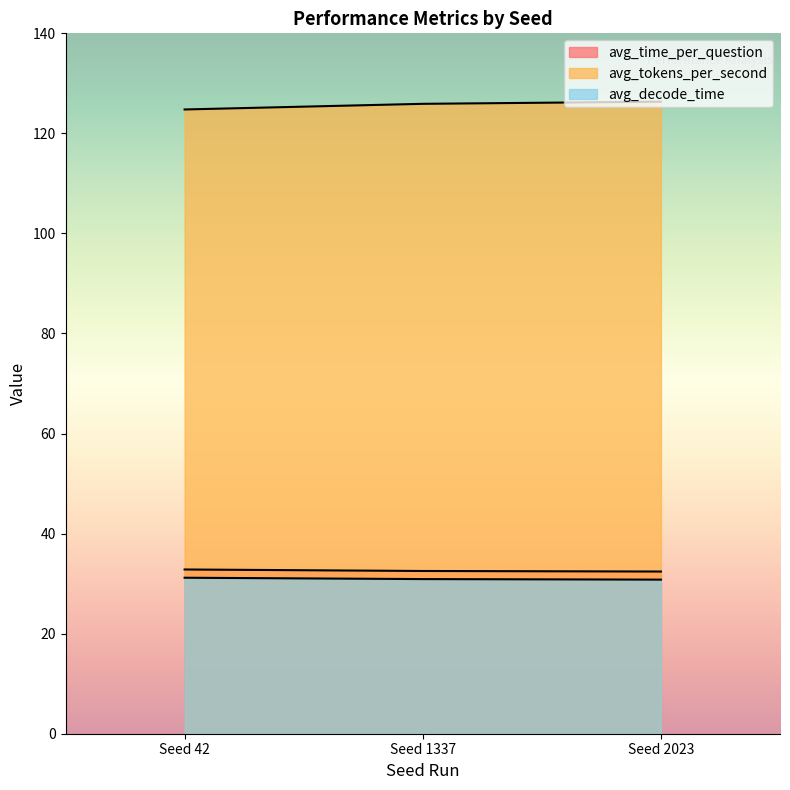

What is the maximum value for avg_tokens_per_second?

126.3